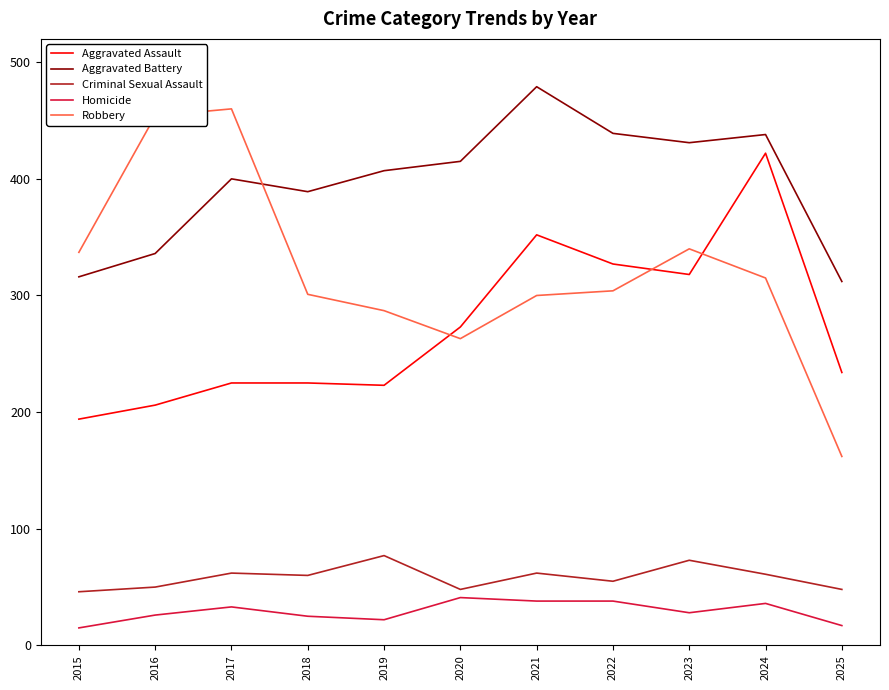

What is the sum of the Aggravated Battery values at 2020 and 2025?

727